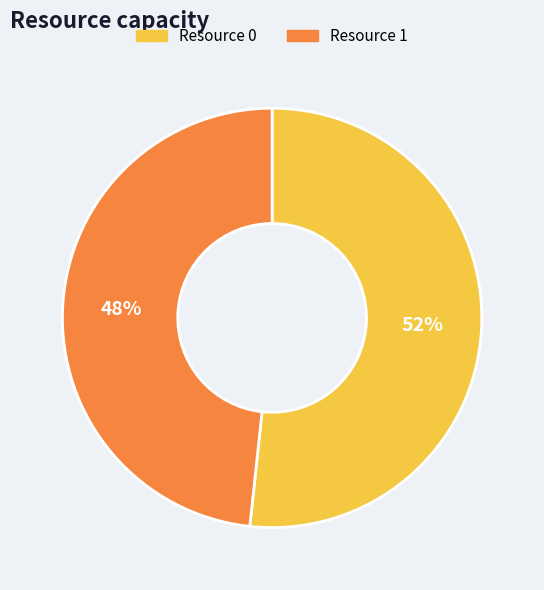

How many segments does this pie chart have?

2